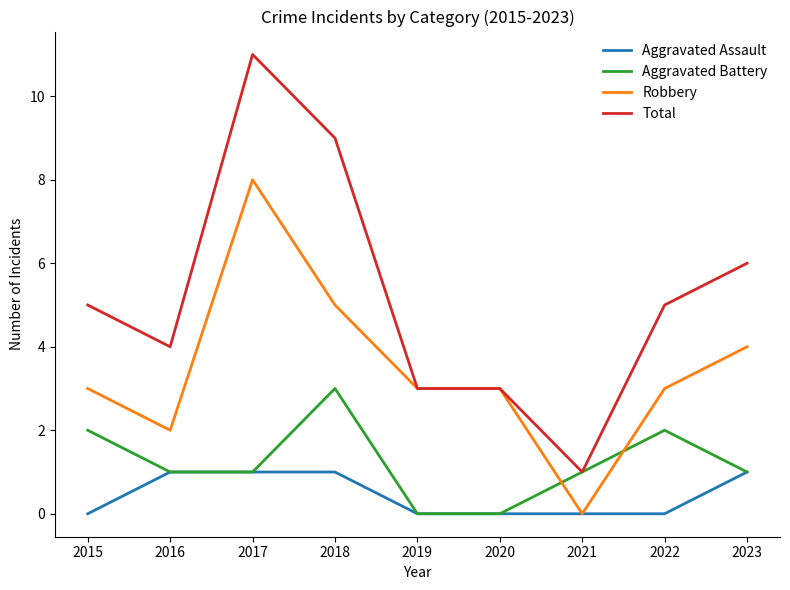

How many series are shown in this chart?

4